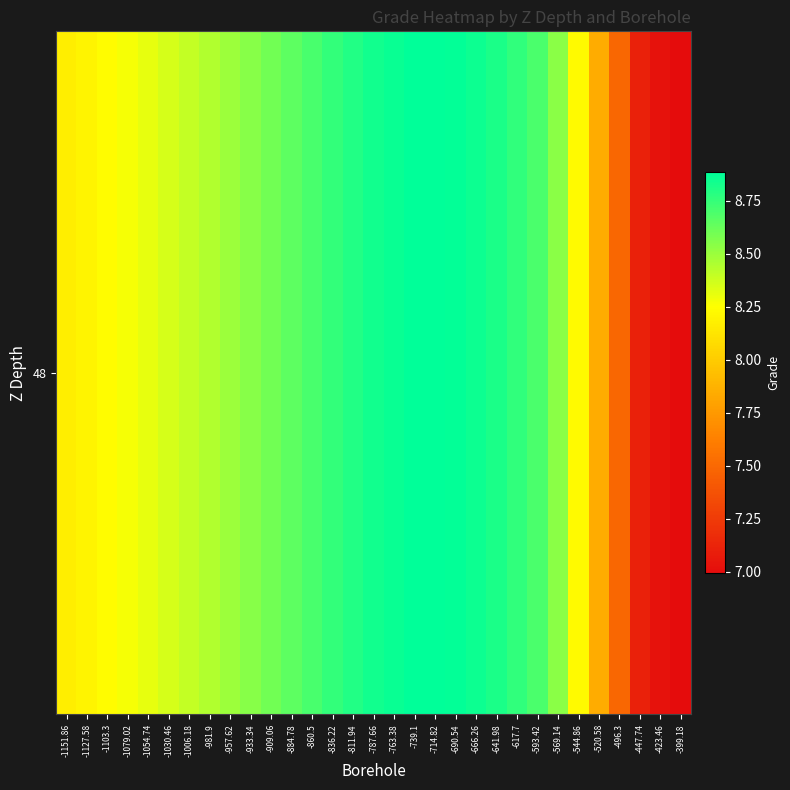

Where is the data nearest to the value 7?

-399.18